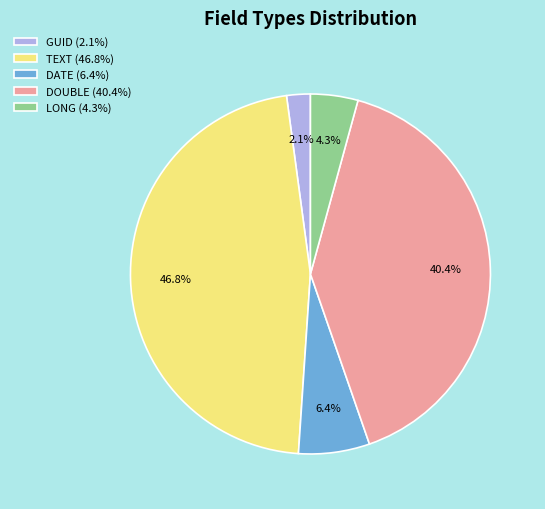

Approximately how many times larger is the value at DOUBLE (40.4%) compared to TEXT (46.8%)?

0.9